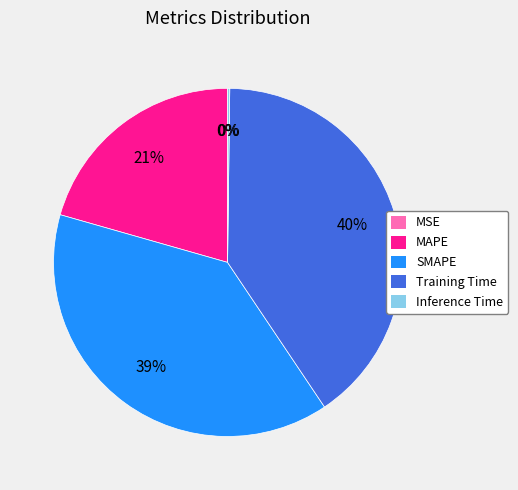

What is the ratio of the value at MAPE to the value at Training Time?

0.5